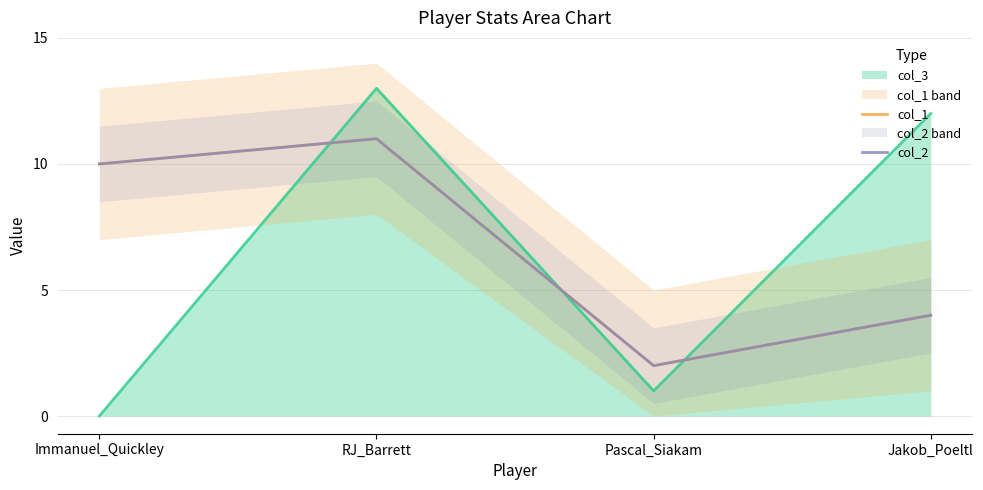

Where is the first local maximum for col_2?

RJ_Barrett